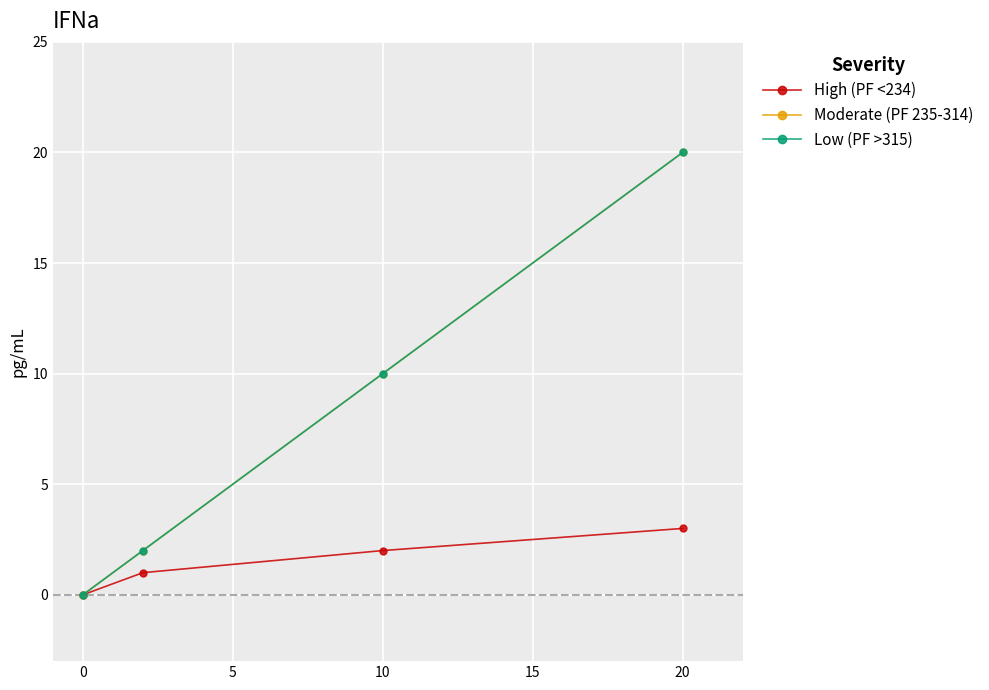

True or false: Low (PF >315) and High (PF <234) intersect in this chart.

False